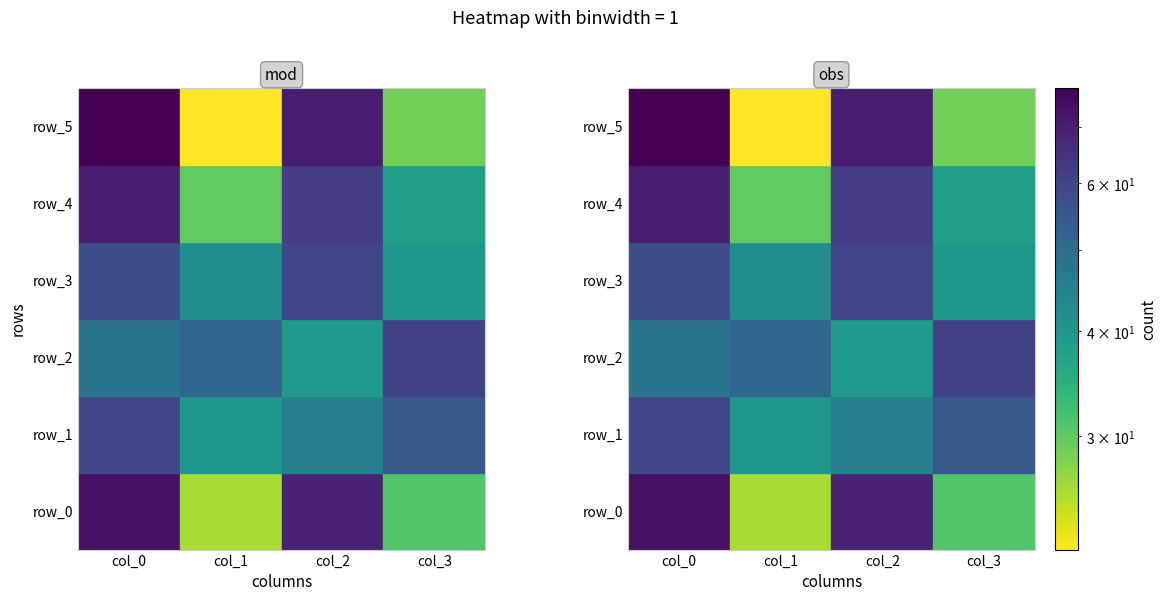

What is the difference between the maximum and minimum values in the row_2 series?

22